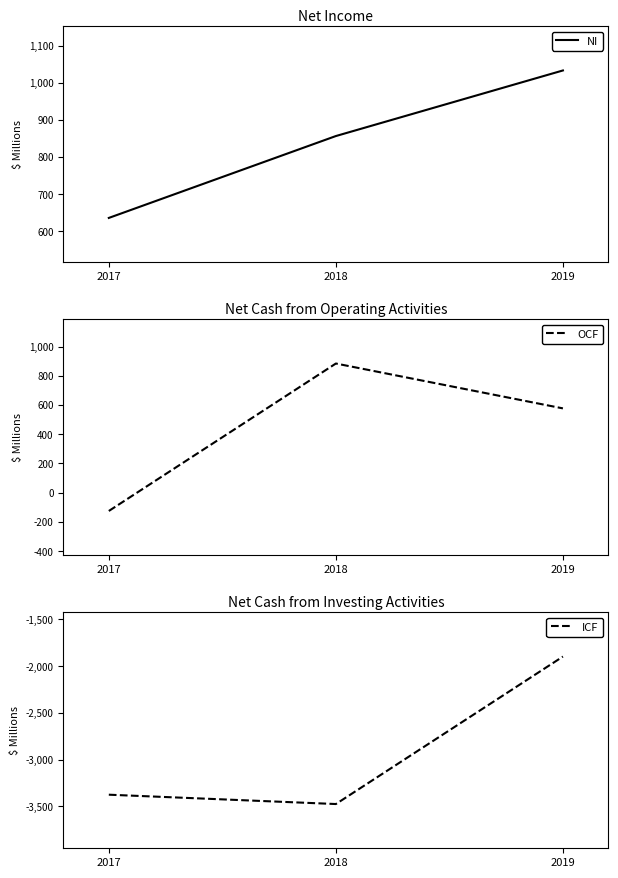

At which label does OCF reach its peak?

2018